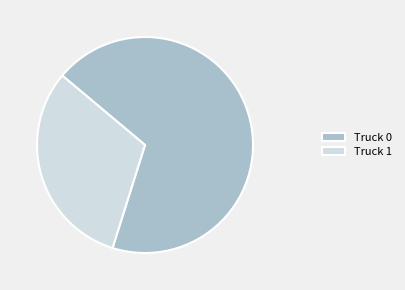

Is it true that Truck 1 is 31% of the pie?

True